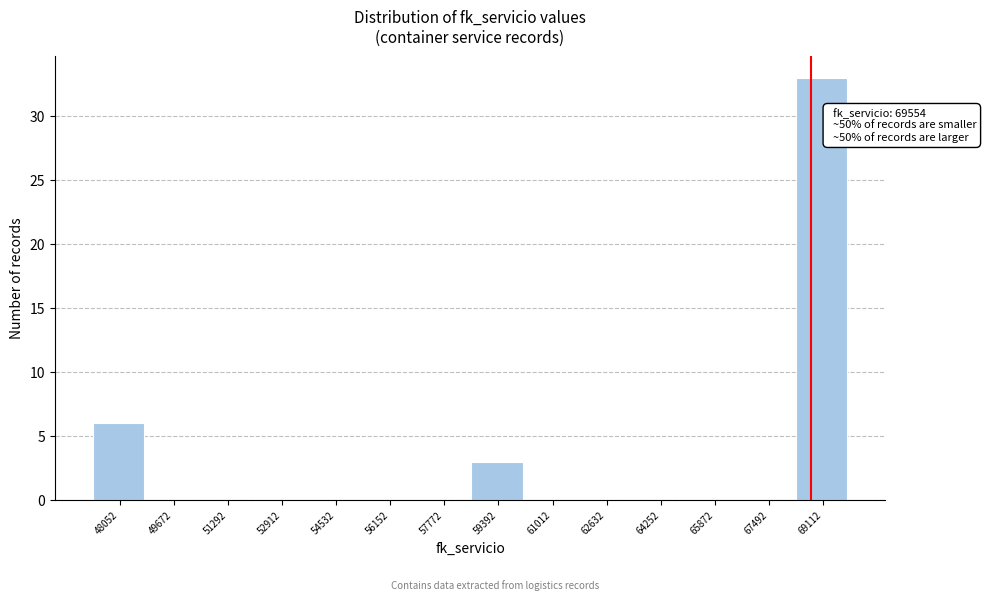

Reading left to right, transcribe all the data shown in this chart.

48052=6	49672=0	51292=0	52912=0	54532=0	56152=0	57772=0	59392=3	61012=0	62632=0	64252=0	65872=0	67492=0	69112=33